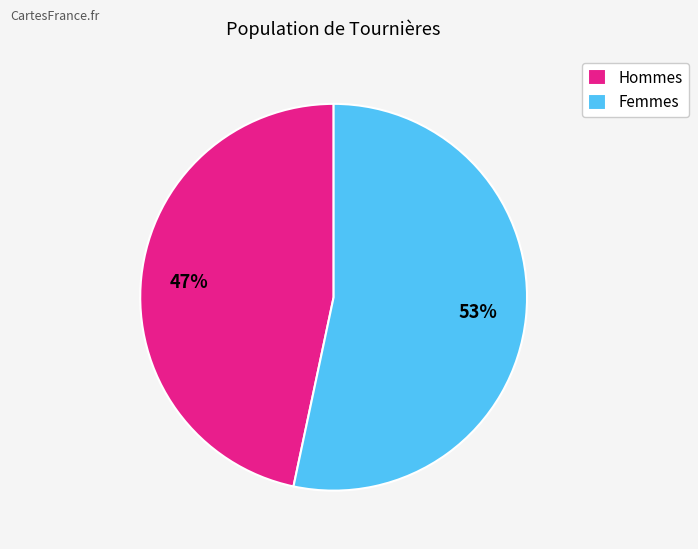

Between Femmes and Hommes, which is larger?

Femmes